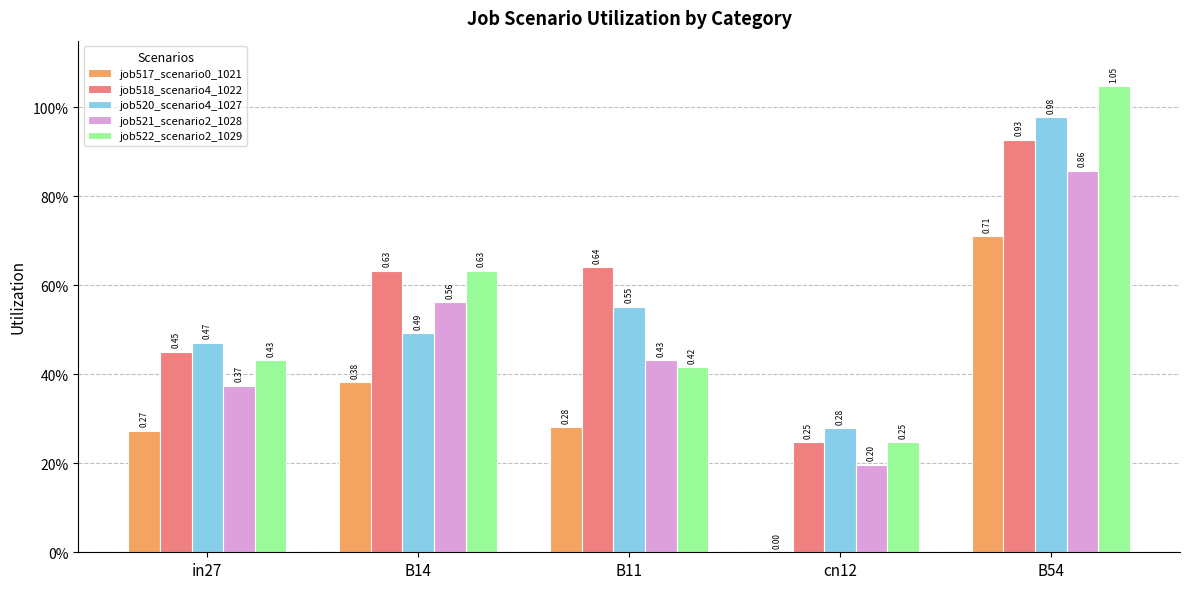

Which series has the largest total across all categories?

job518_scenario4_1022